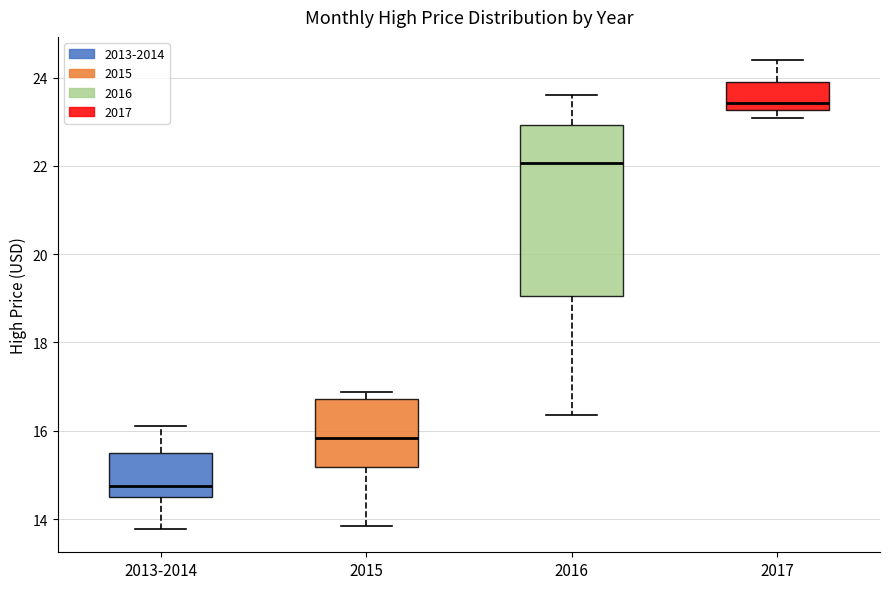

Where is the lower edge of the box for 2013-2014 on the y-axis? The values are not printed on the chart, so give them approximately, as read against the axis.

14.4